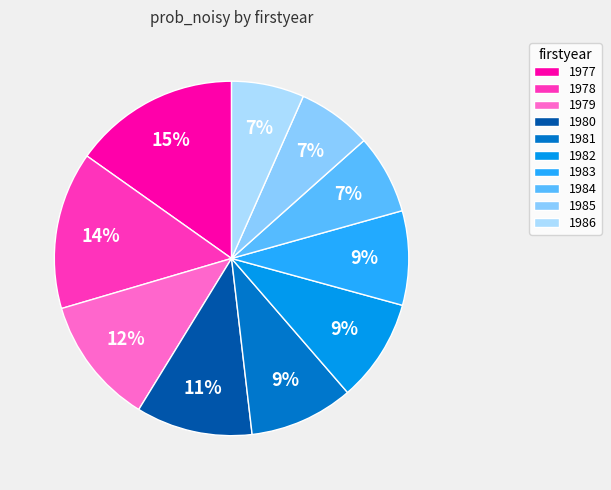

Count the number of slices in the pie.

10